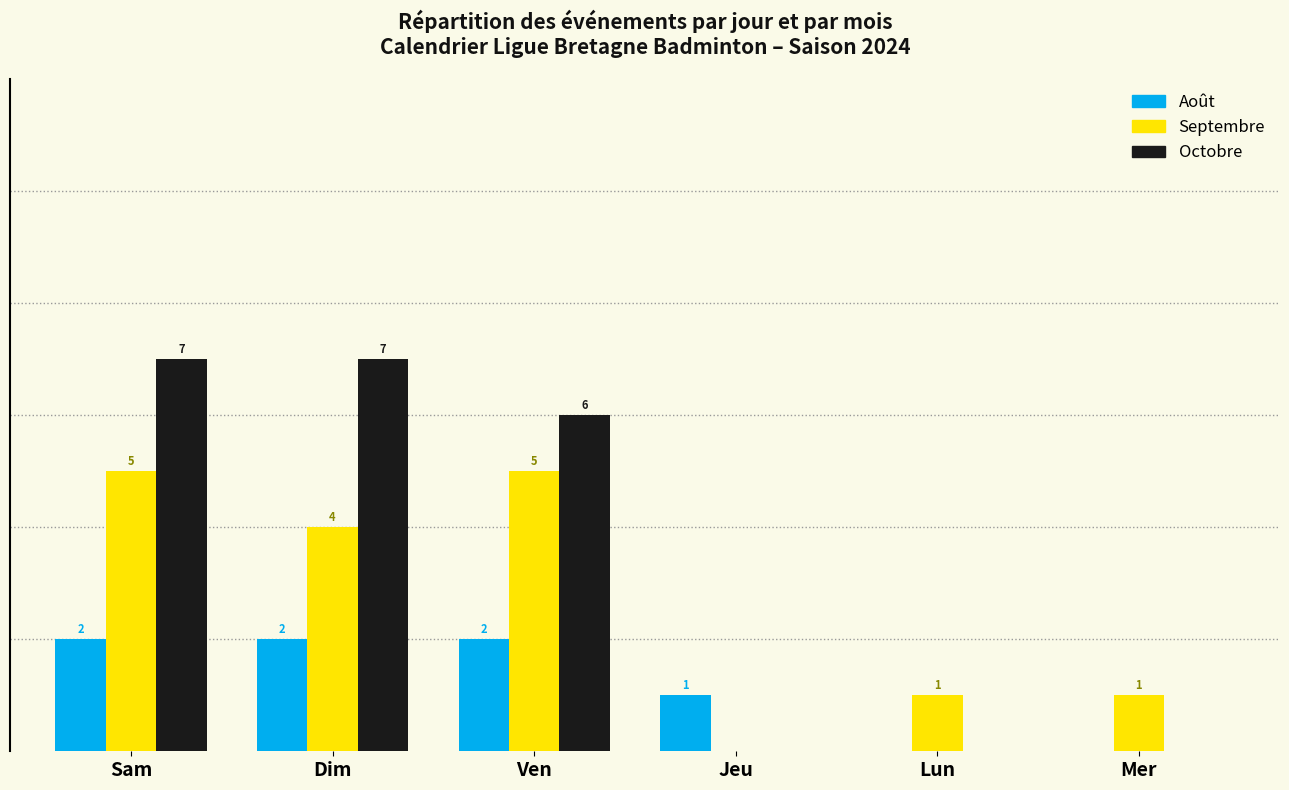

Which series changed the most between Ven and Mer?

Octobre